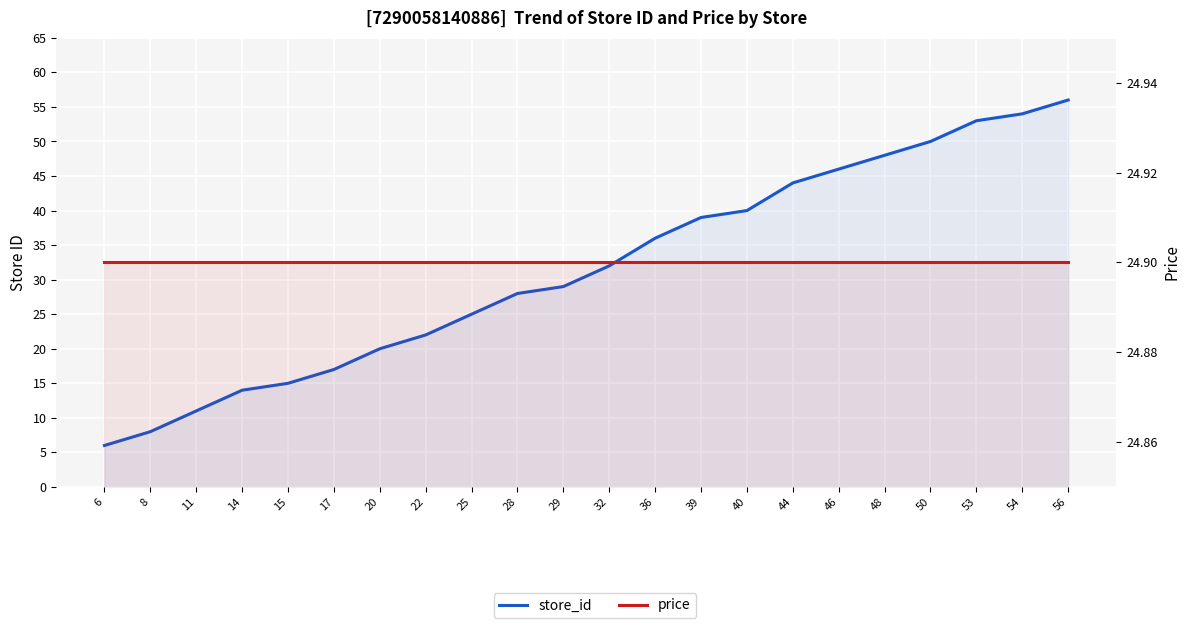

What is the sum of all price values?

547.8